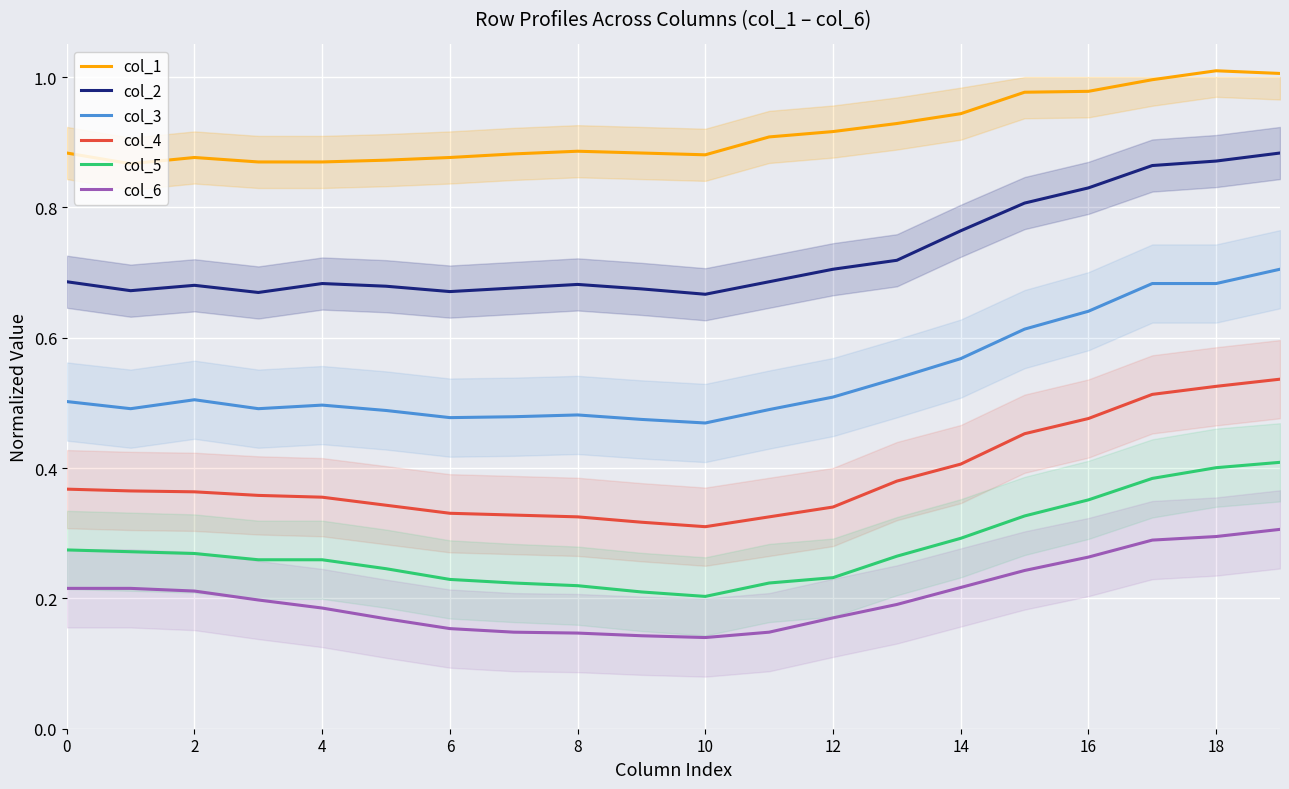

True or false: col_1 and col_6 intersect in this chart.

False